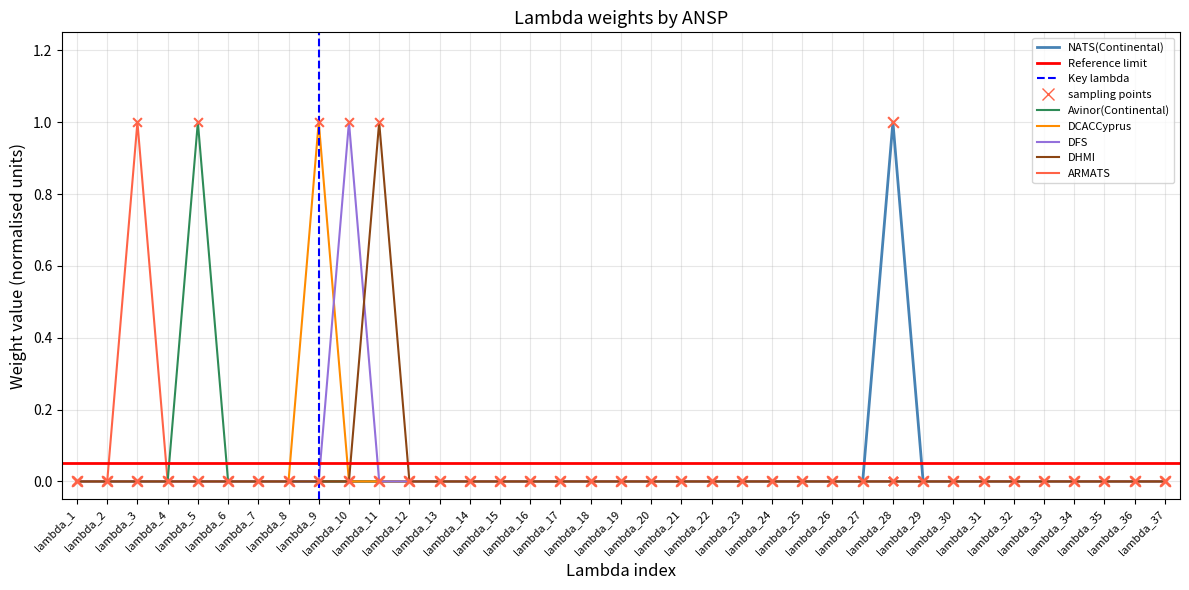

At how many categories does at least one series exceed 0?

6